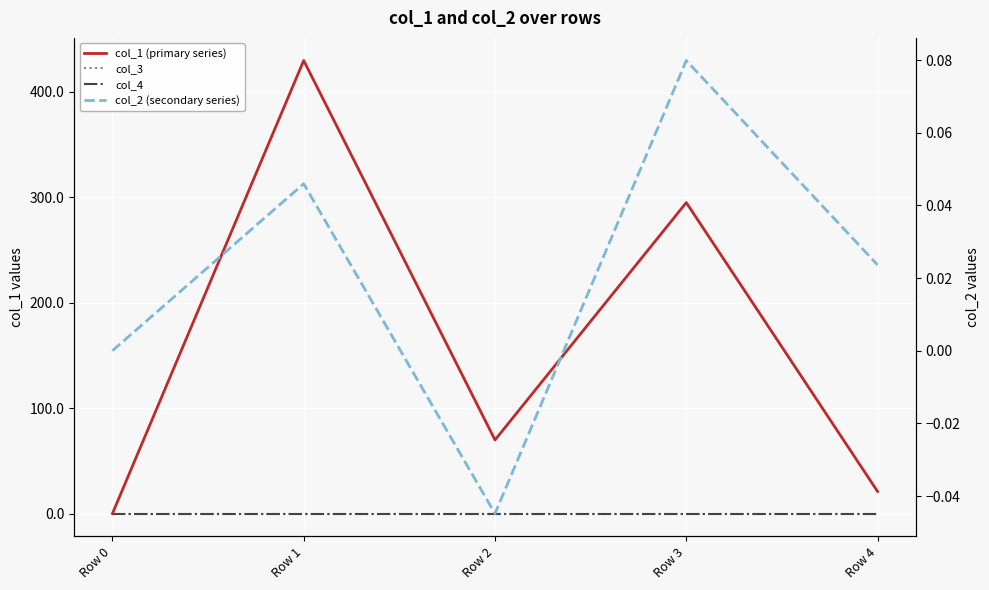

True or false: col_4 has a value of 0.0 at Row 4.

True